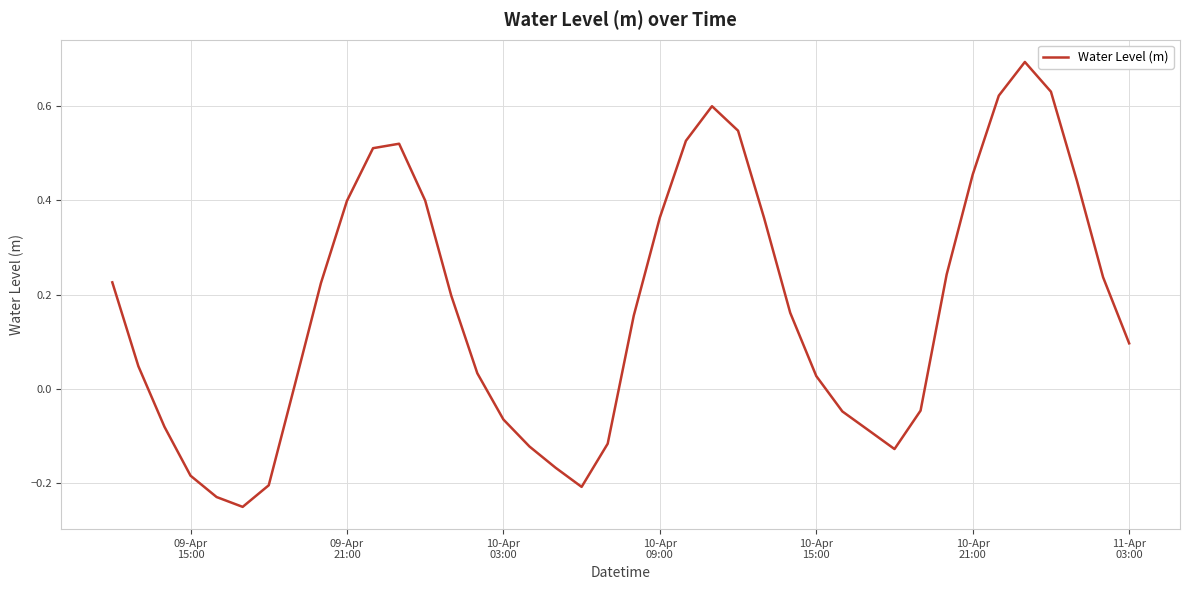

What is the greatest value displayed?

0.7